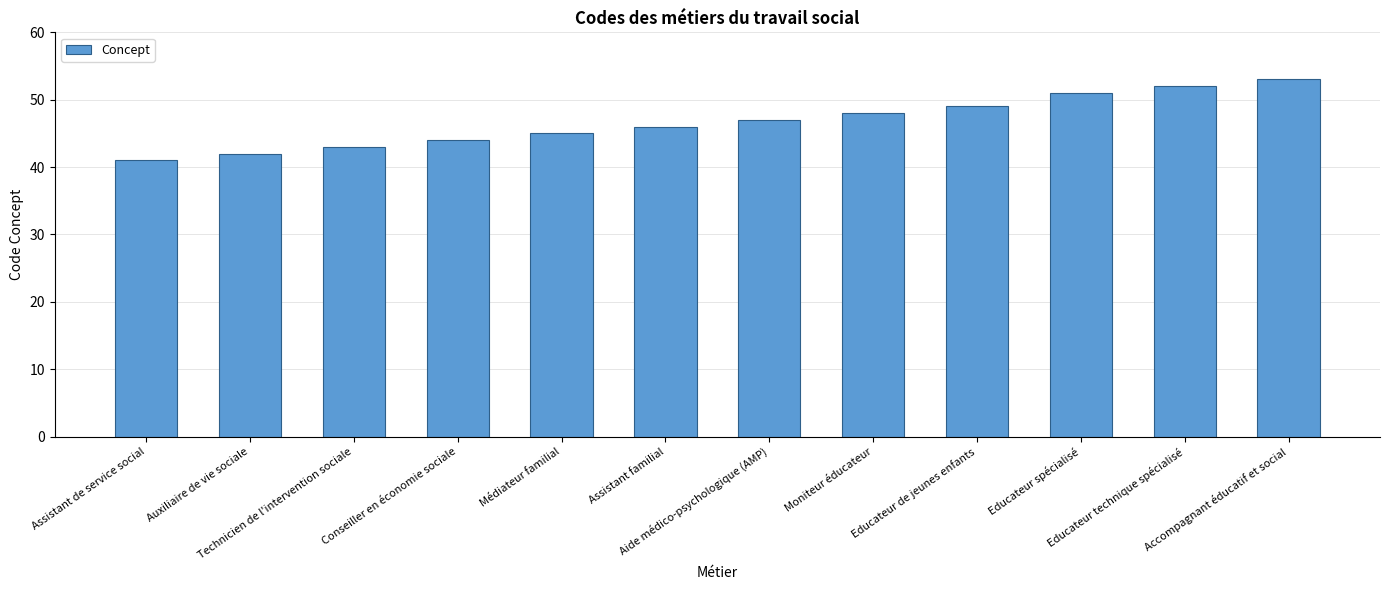

Is it true that the value at Educateur technique spécialisé is 75?

False